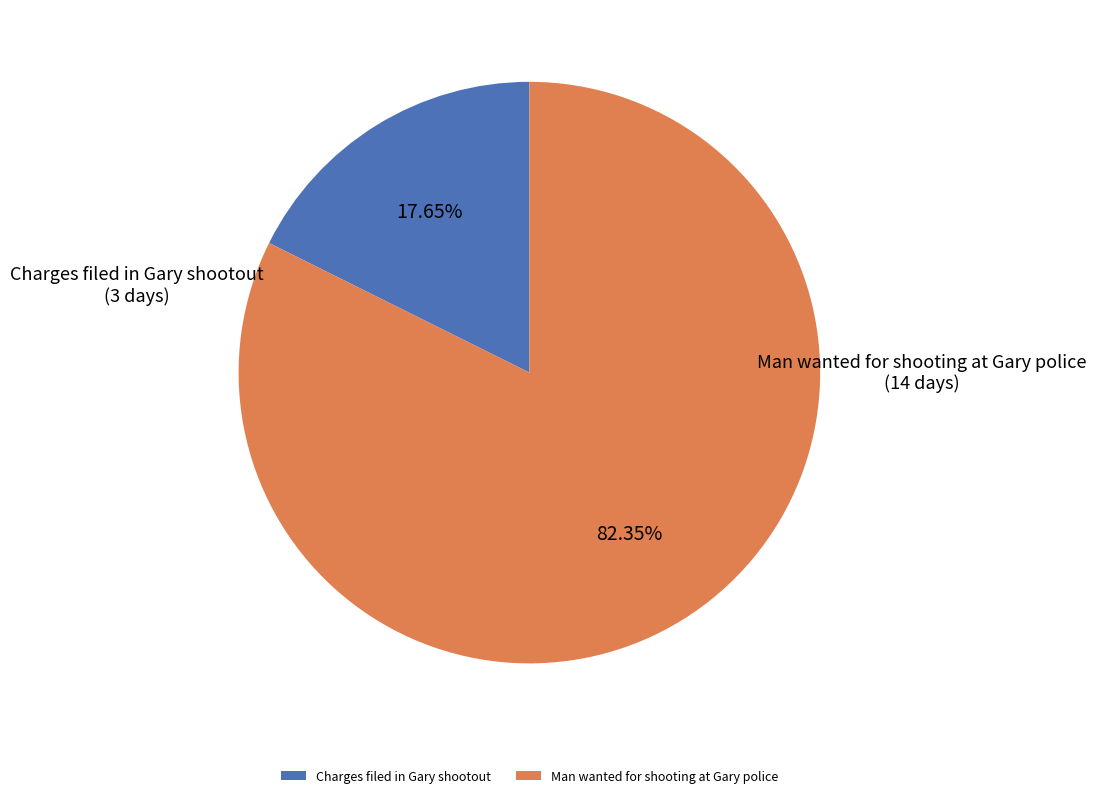

How many segments does this pie chart have?

2